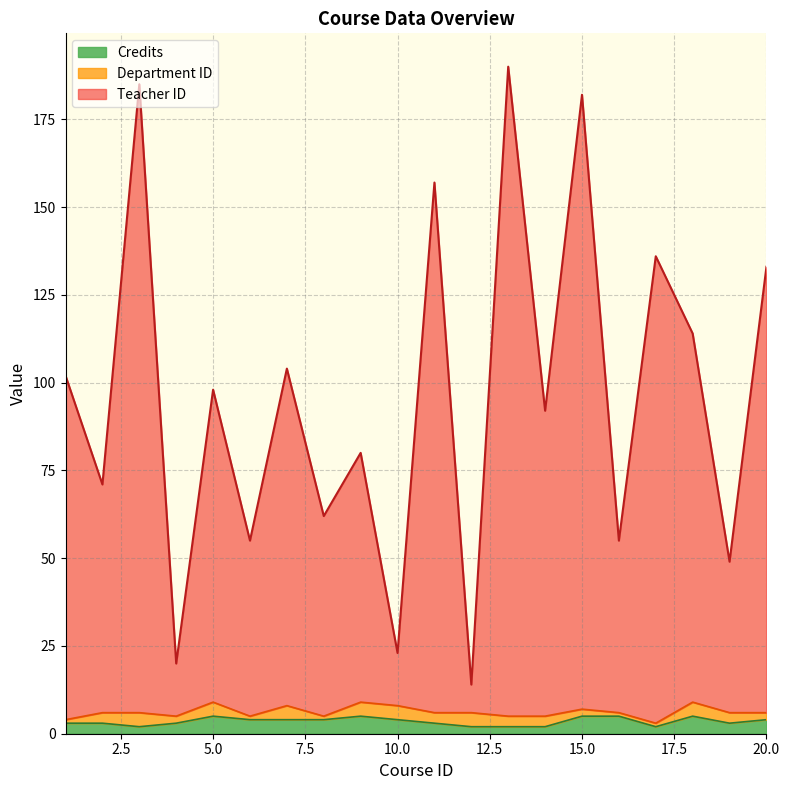

What is the sum of all Credits values?

70